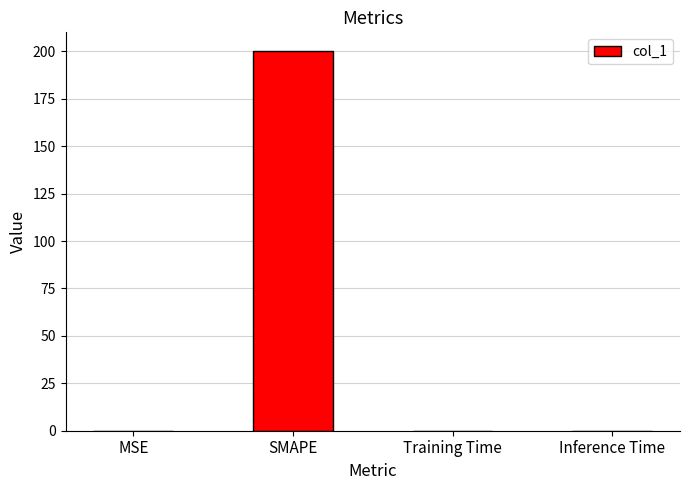

Which has a higher value, SMAPE or Training Time?

SMAPE